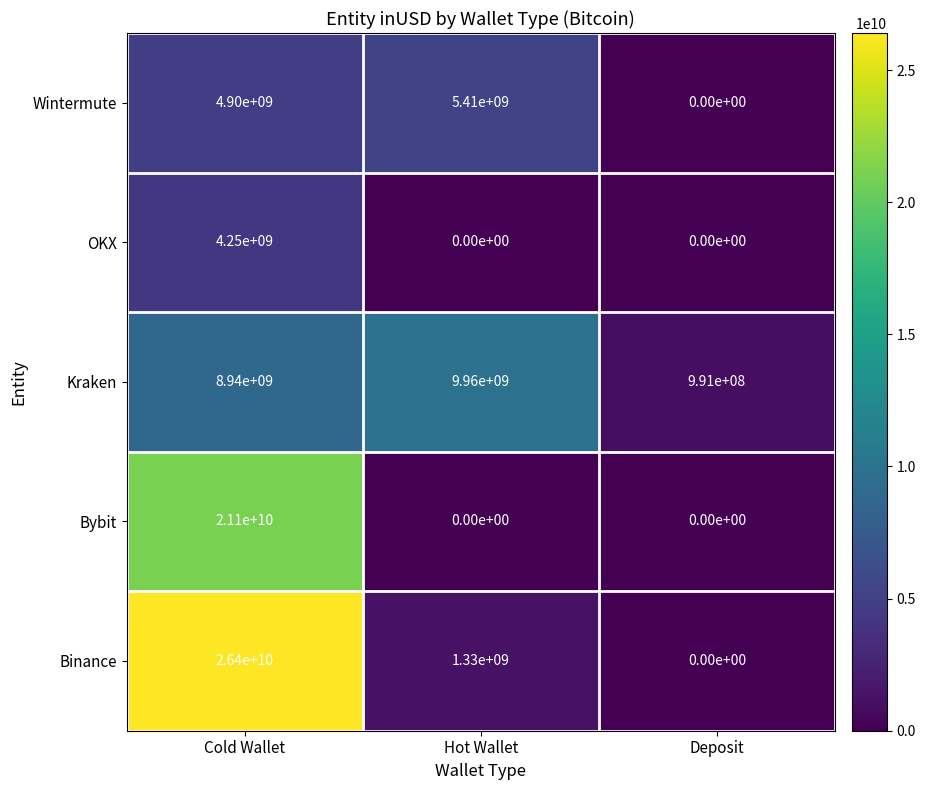

What is the difference between the highest and lowest values at Cold Wallet?

22150000000